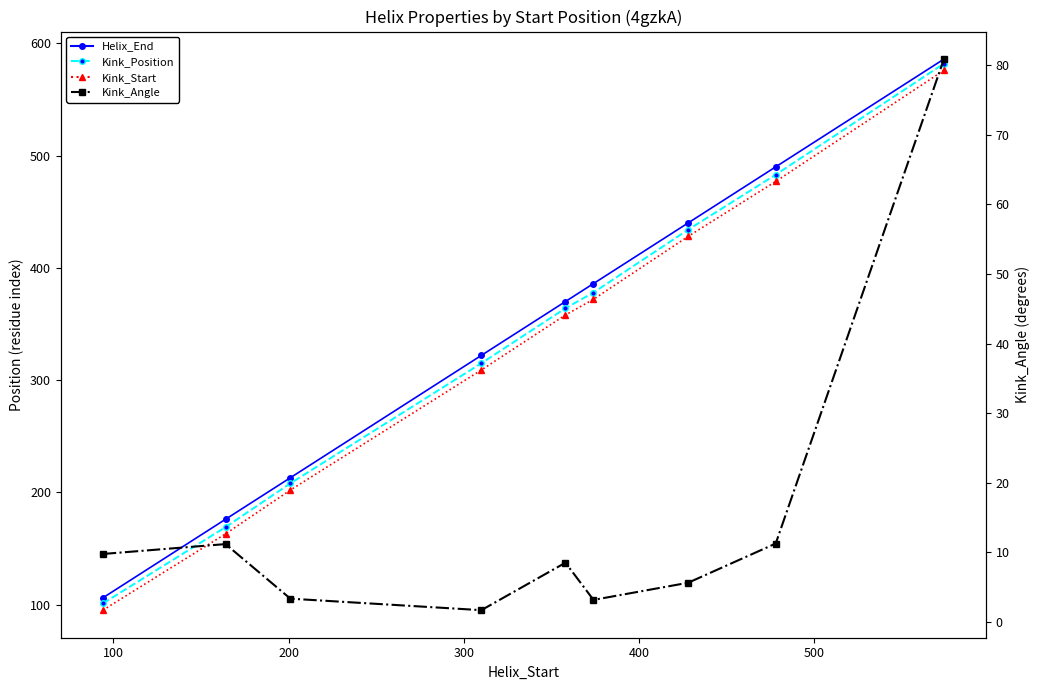

True or false: Kink_Position and Kink_Angle cross at least once.

False